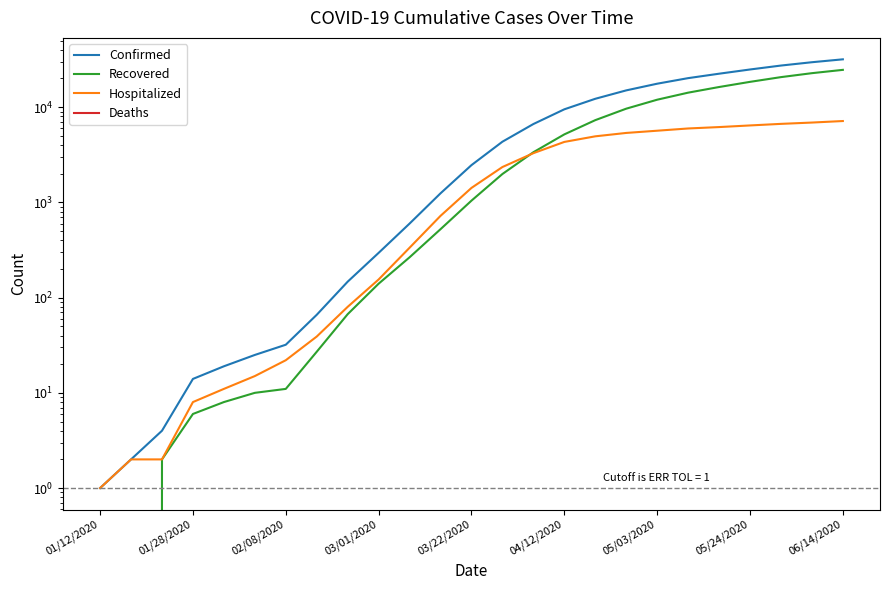

Which series has the widest spread of values?

Confirmed